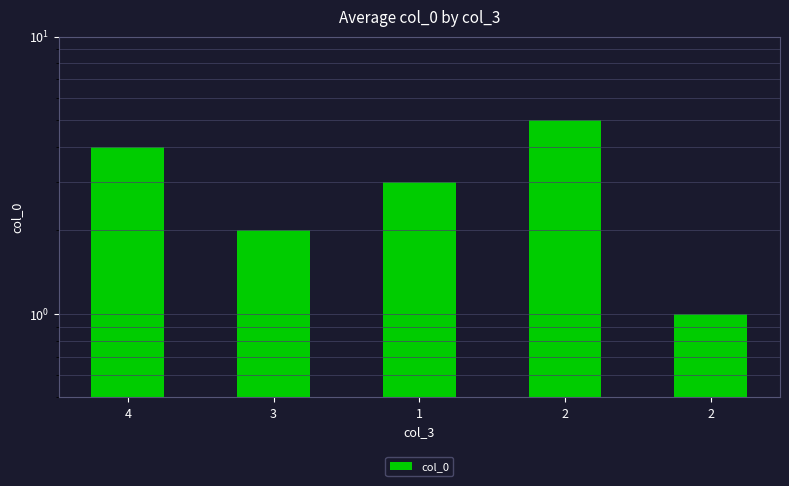

Does the chart contain stacked bars?

No